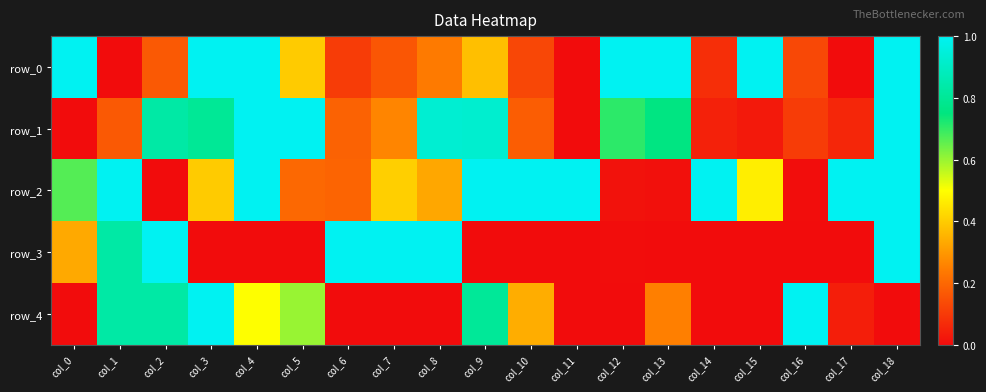

What value does the row_4 series have at col_9?

0.8